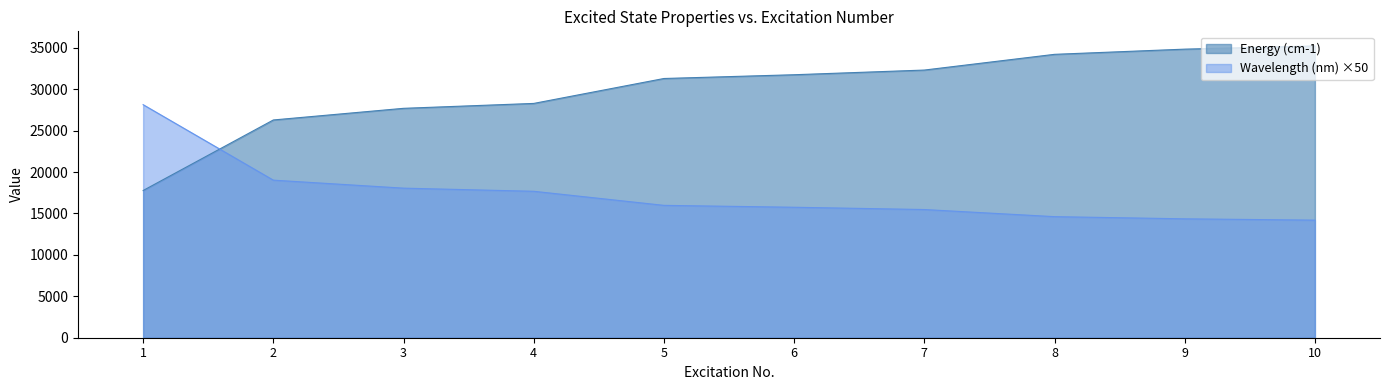

What is the average value of the Energy (cm-1) series?

29965.2